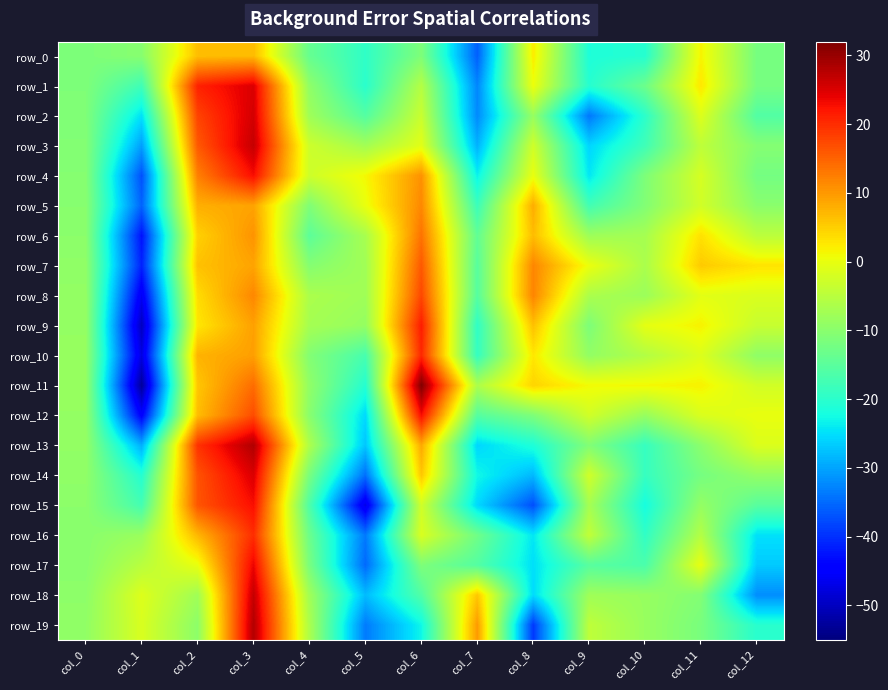

At which category is the sum across all series the highest?

col_3